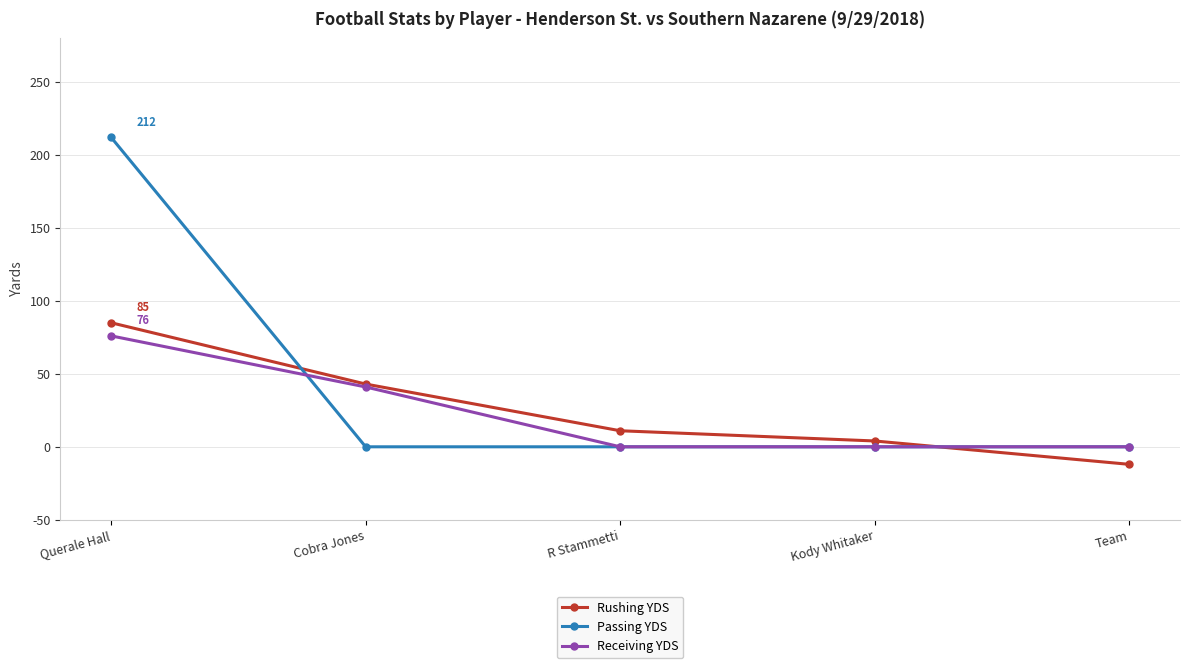

How many data points does each series have?

5